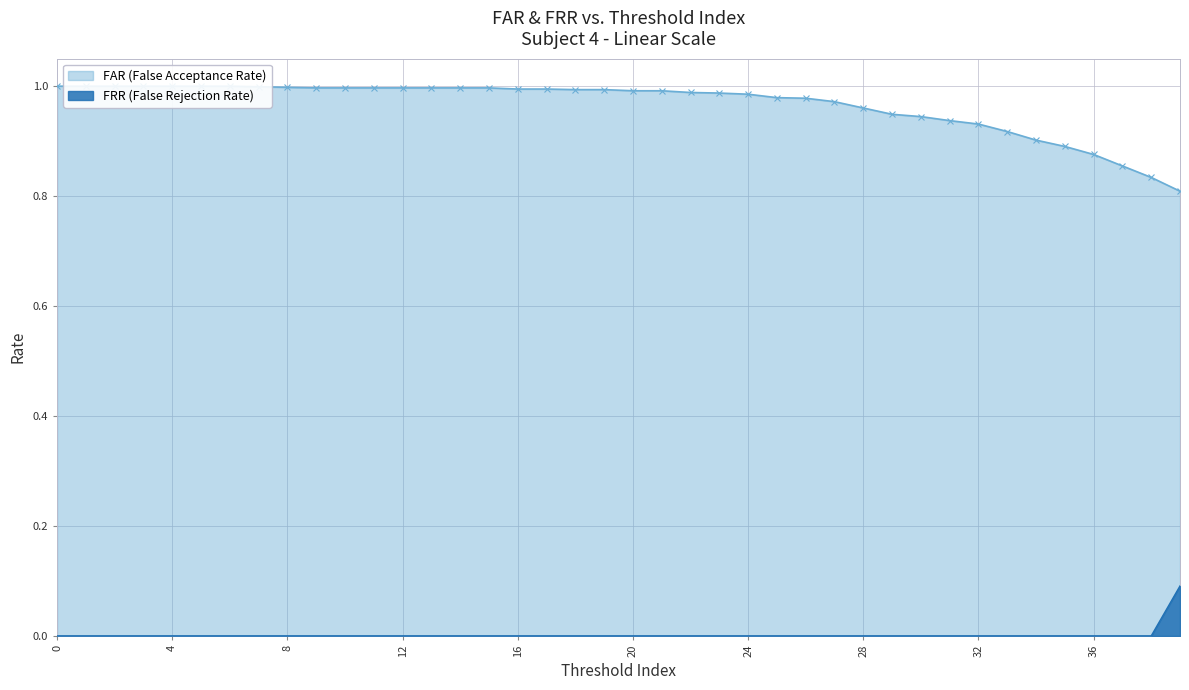

What is the highest value of the FRR (False Rejection Rate) series?

0.1